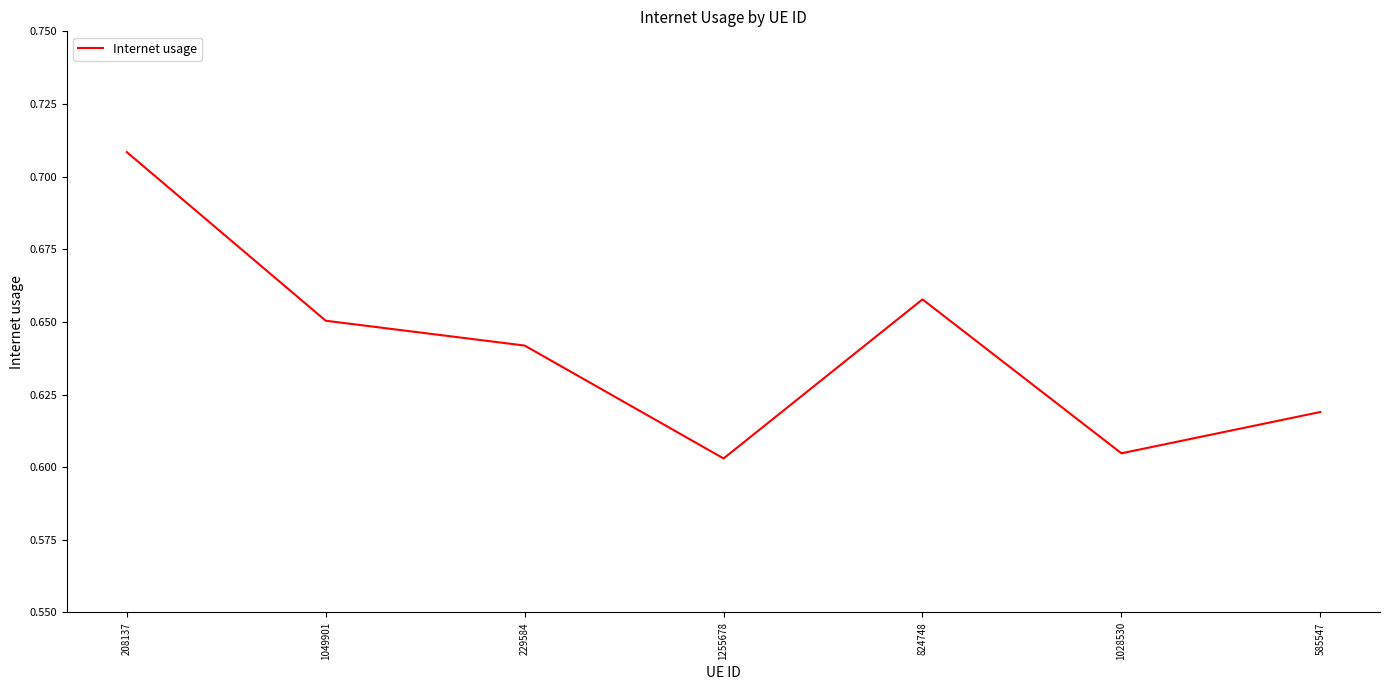

True or false: the data shows 0.2 at 1028530.

False